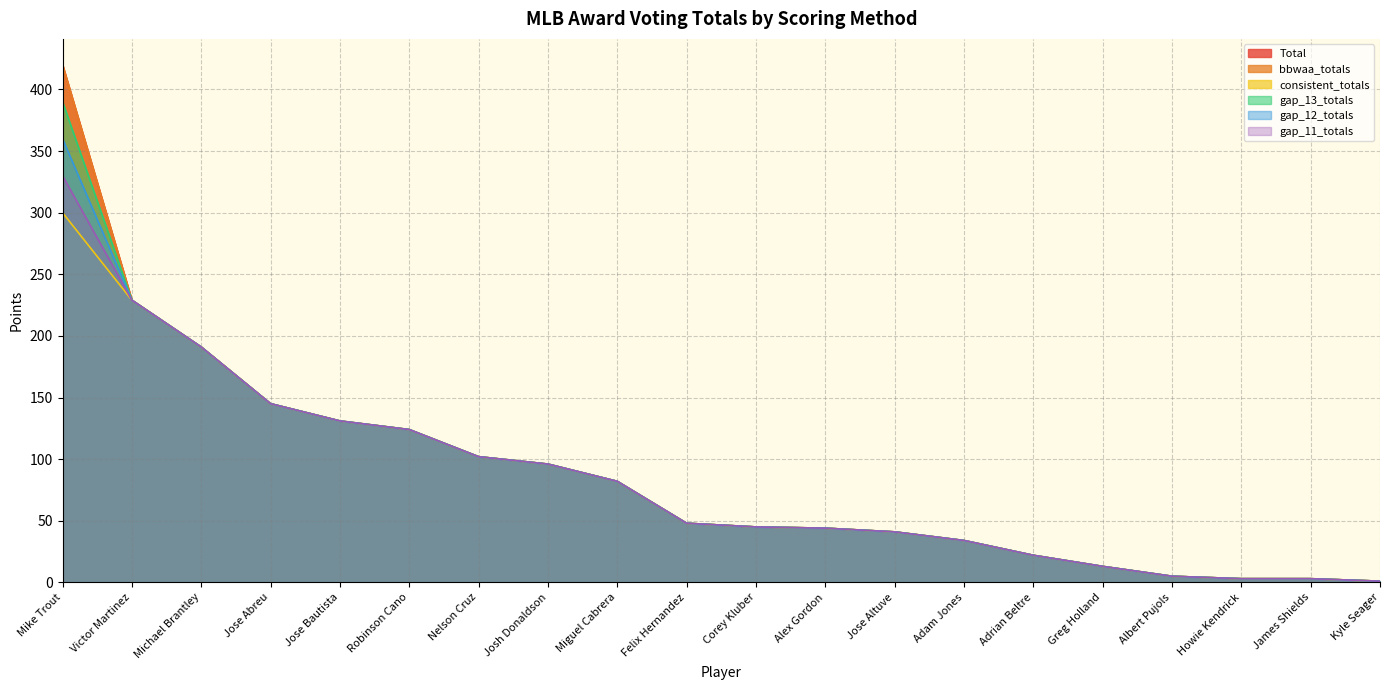

What is the maximum value for consistent_totals?

300